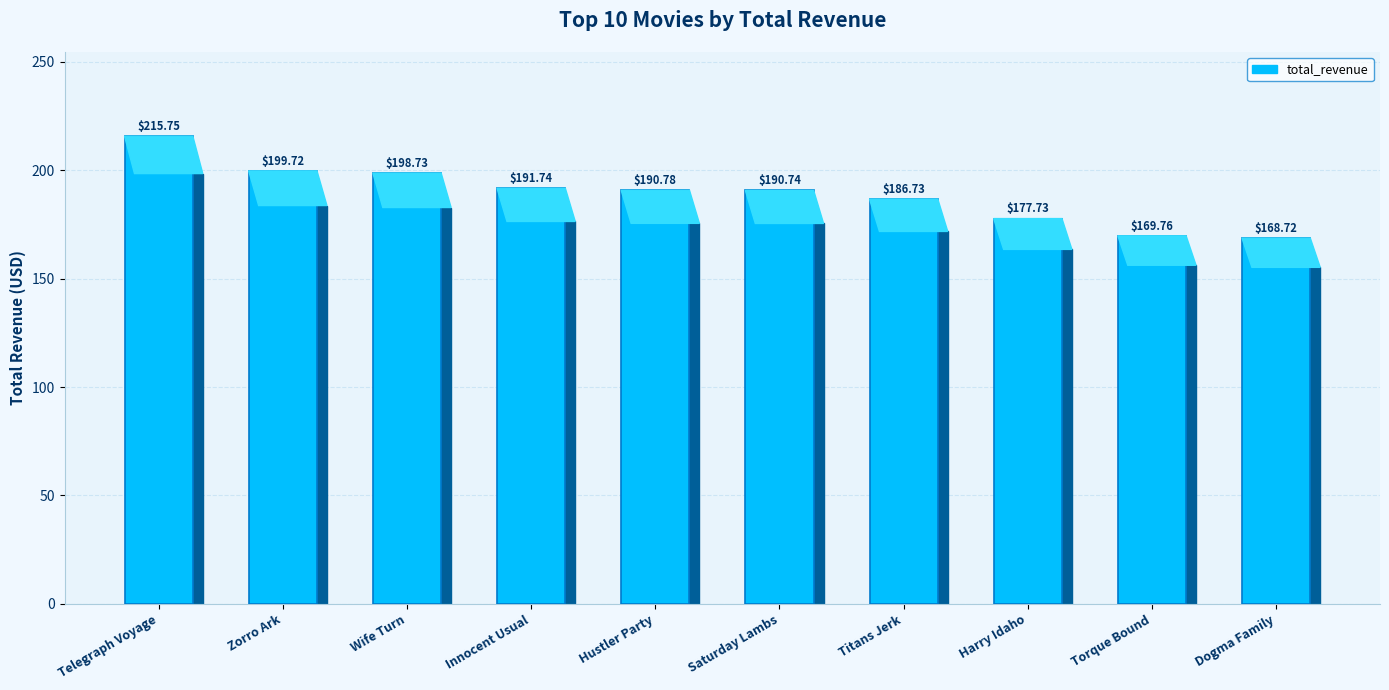

Is it true that the value at Hustler Party is 301.1?

False